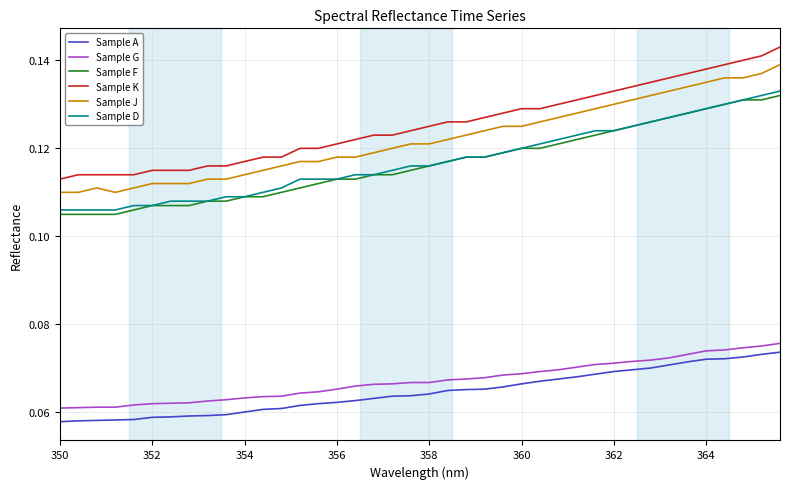

True or false: Sample G and Sample J intersect in this chart.

False